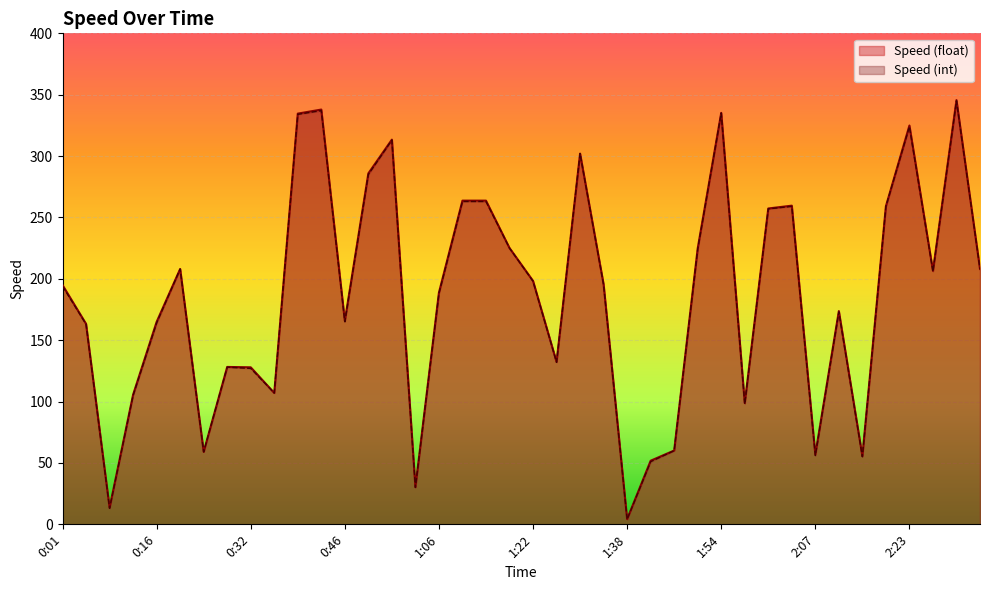

In Speed (int), how many points are lower than both neighbors (excluding endpoints)?

11